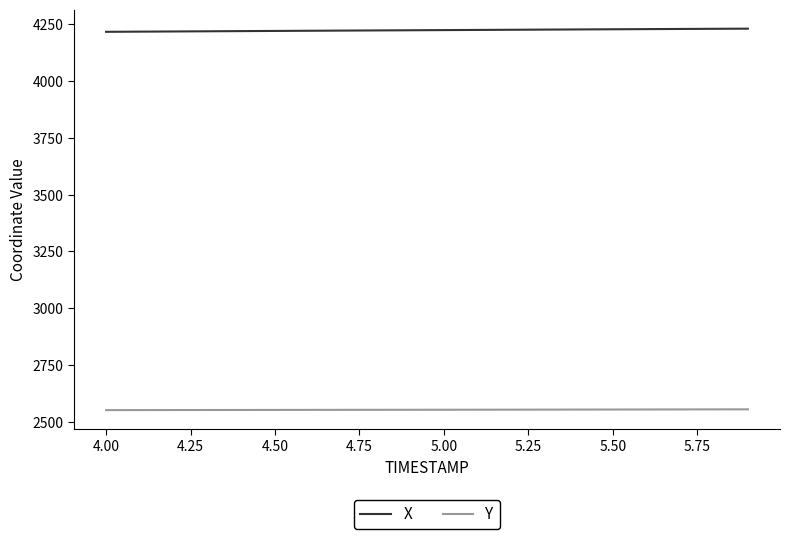

What is the sum of all Y values?

51079.1